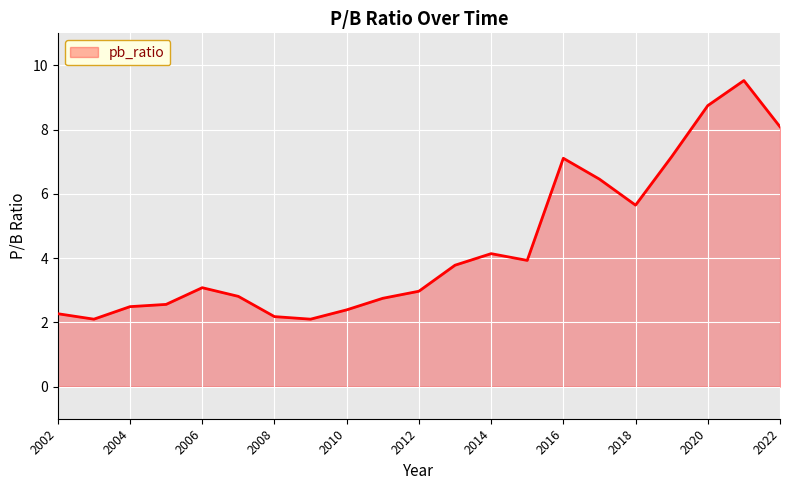

What is the minimum value shown in the chart?

2.1